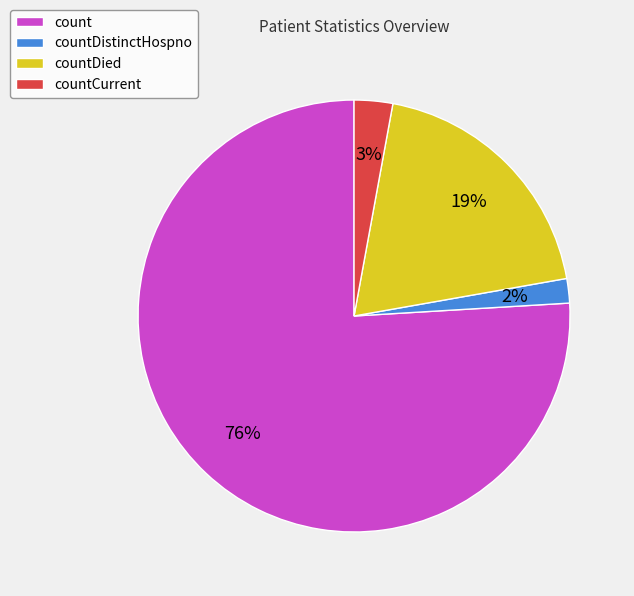

Count the number of slices in the pie.

4